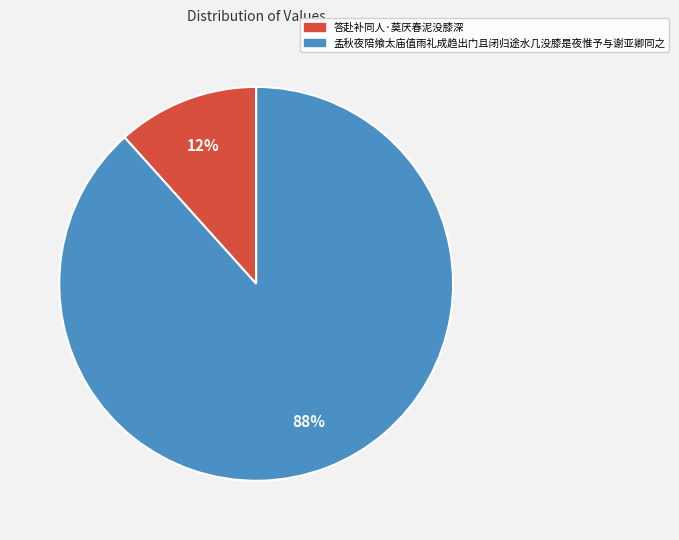

What percentage is the 答赴补同人·莫厌春泥没膝深 slice, to the nearest percent?

12%